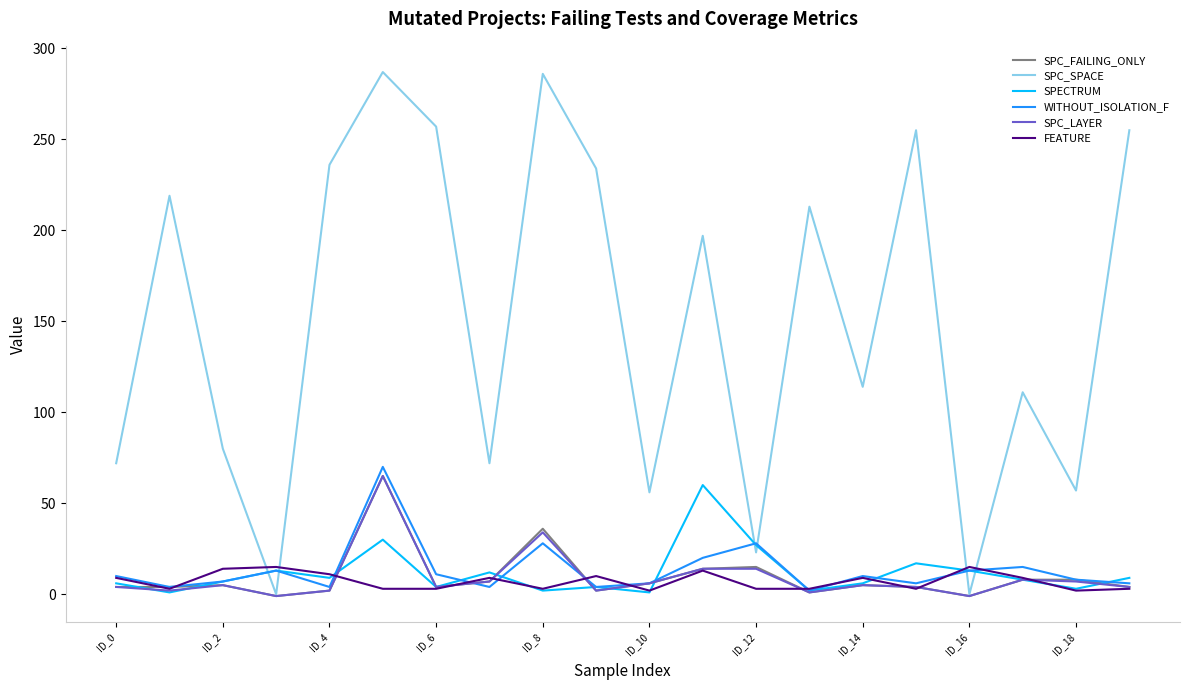

What is the maximum value shown in the chart?

287